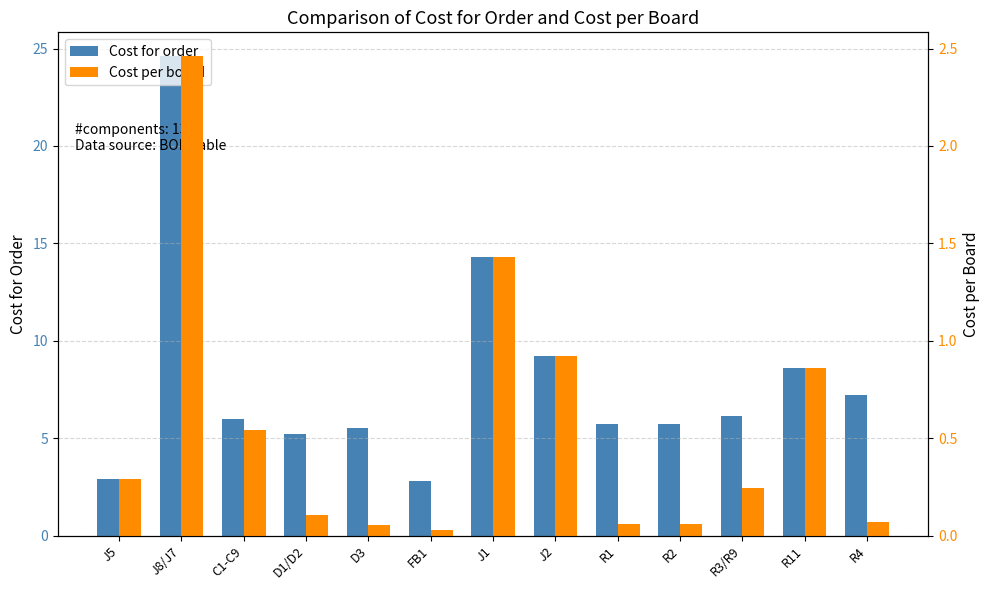

True or false: Cost per board has a value of 0.0 at FB1.

True